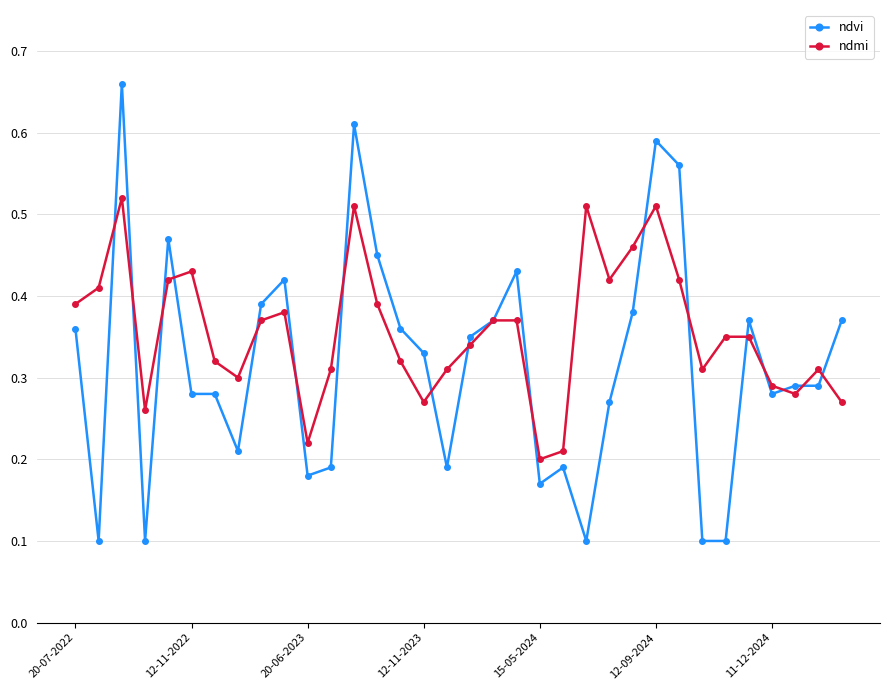

How many ndvi values are between 0 and 1?

34